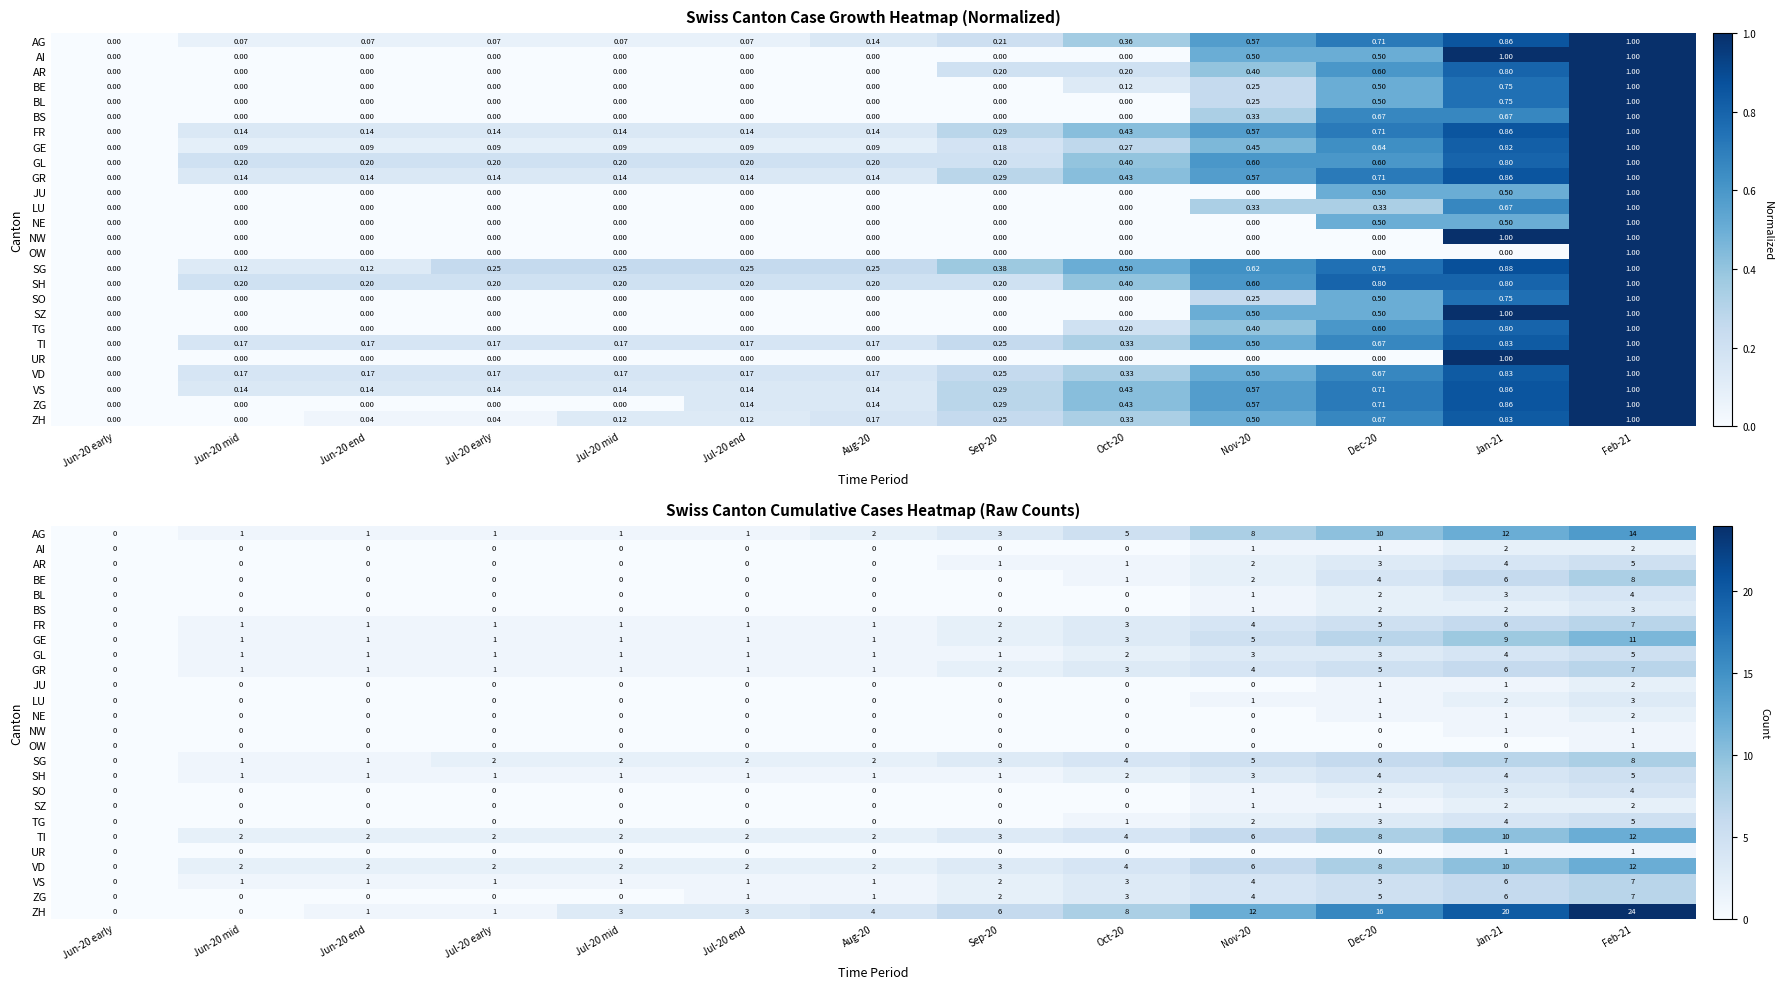

What is the difference between the TG values at Nov-20 and Jun-20 mid?

2